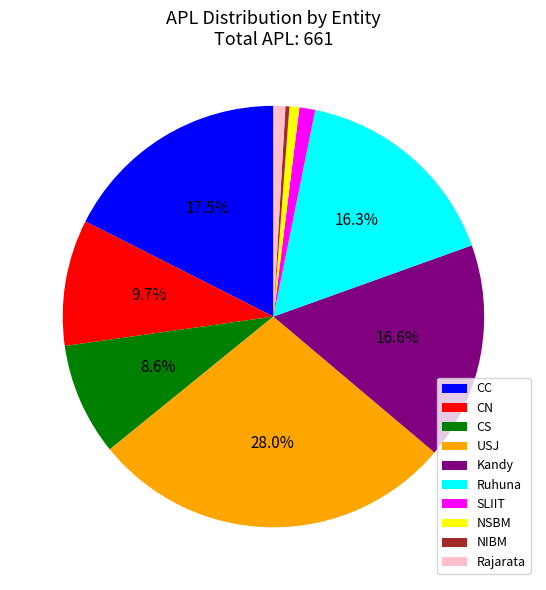

Count the number of slices in the pie.

10